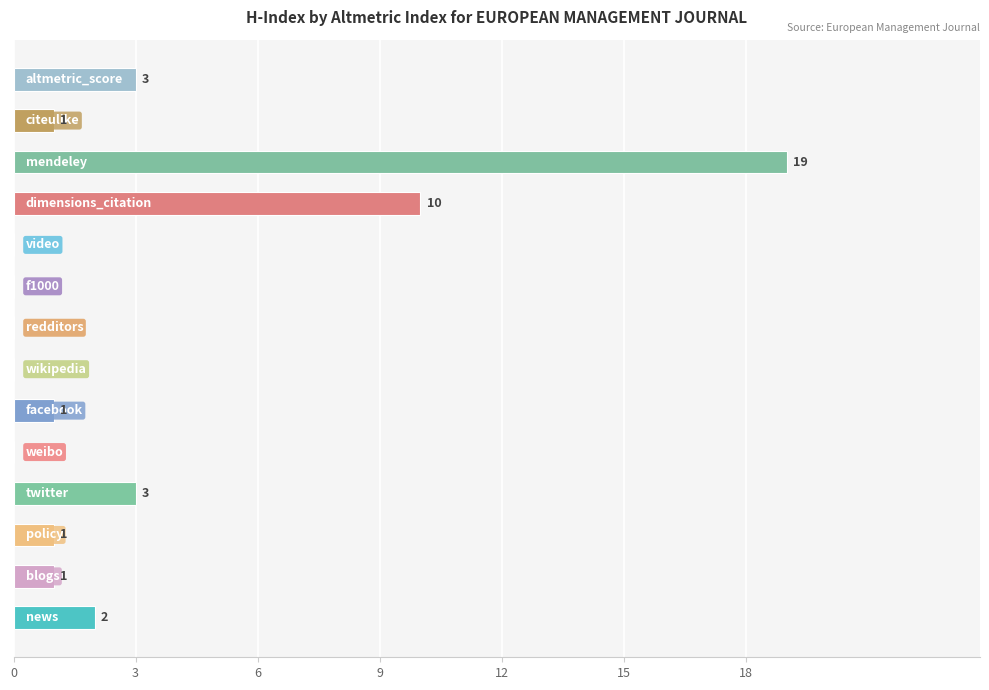

What is the sum of all values?

41